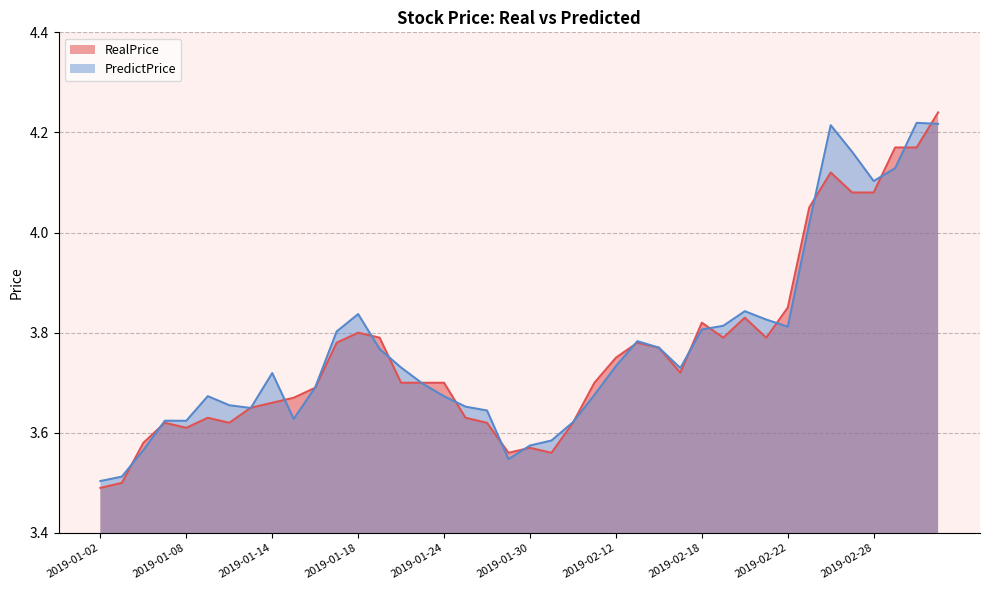

The PredictPrice series shows 5.9 at 2019-01-07. True or false?

False